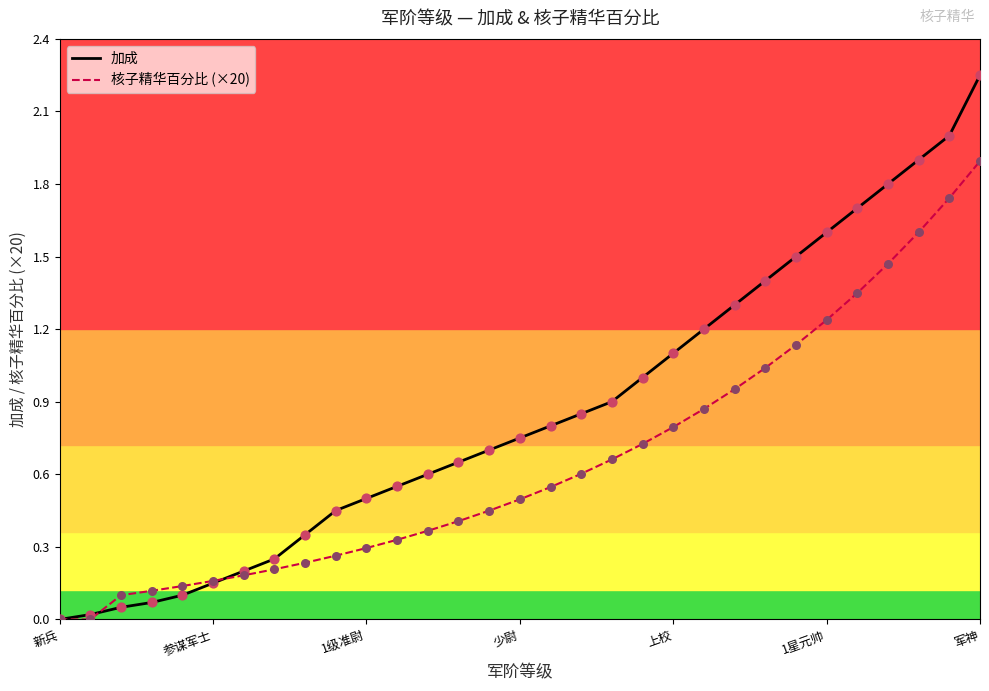

Which series has the largest total across all categories?

加成